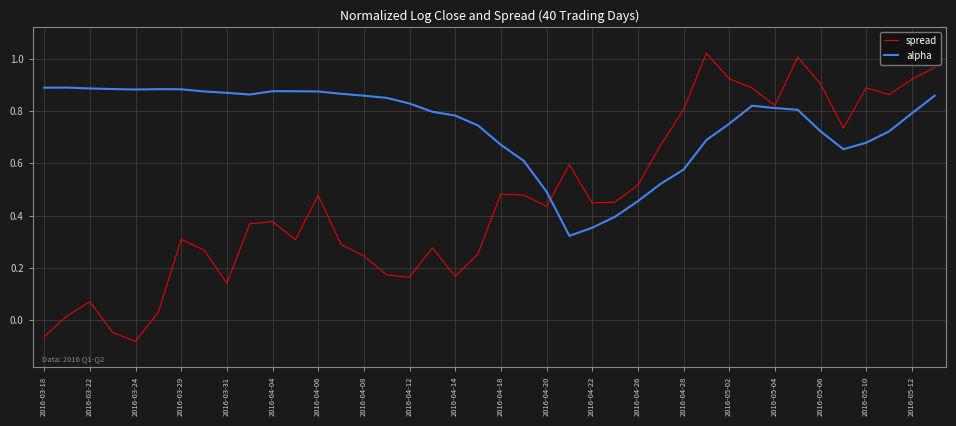

Which series has the largest total across all categories?

alpha